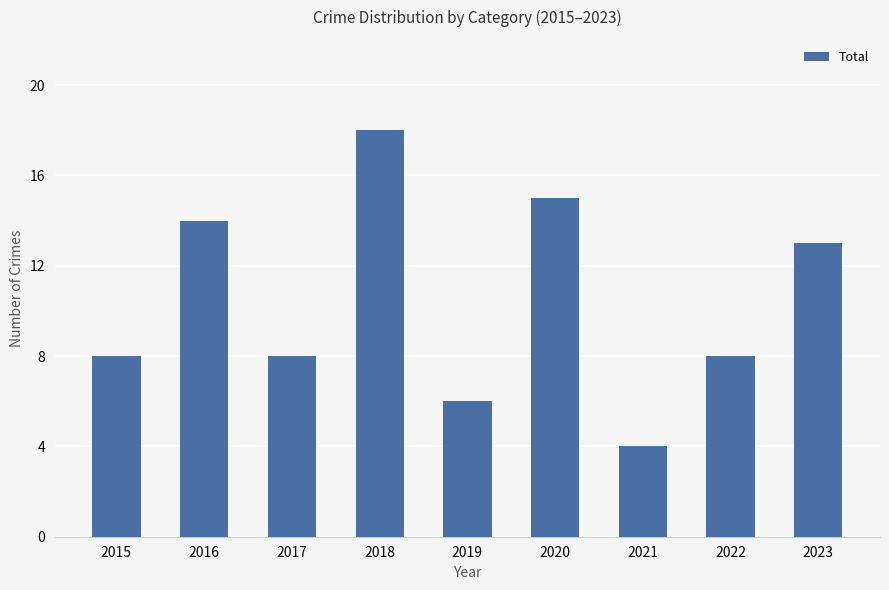

How many data points does each series have?

9